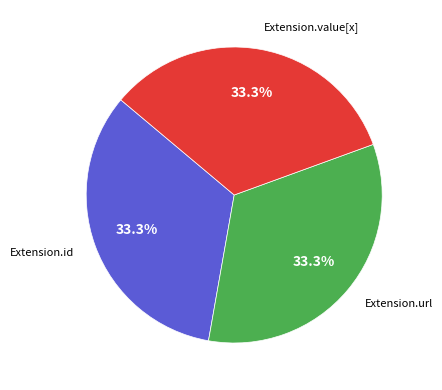

Does any single category account for the majority?

No